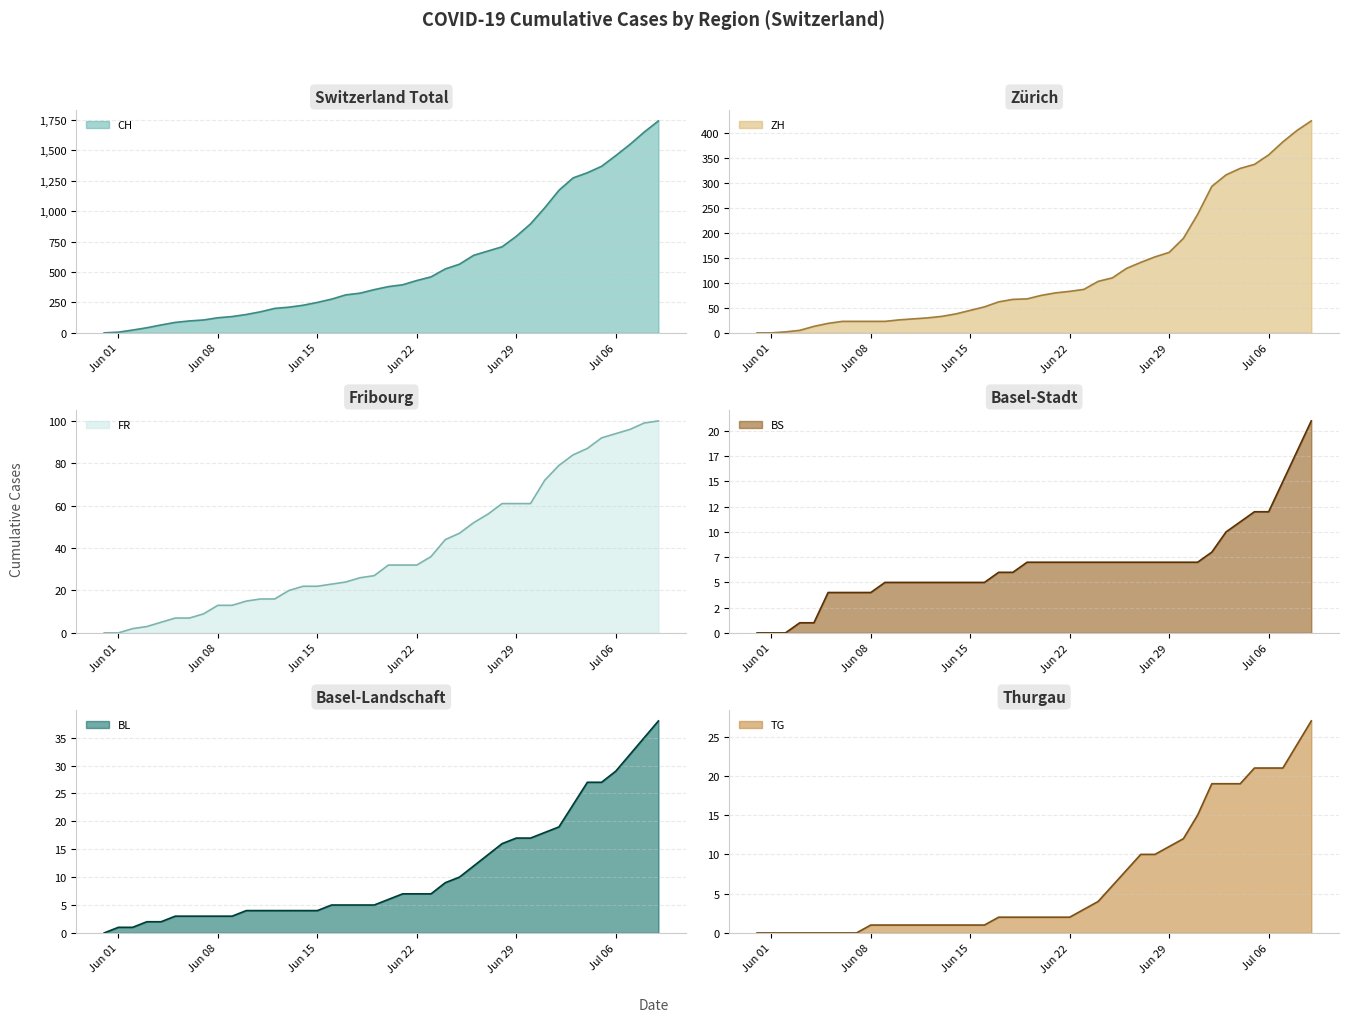

Which series has the largest range (max minus min)?

CH